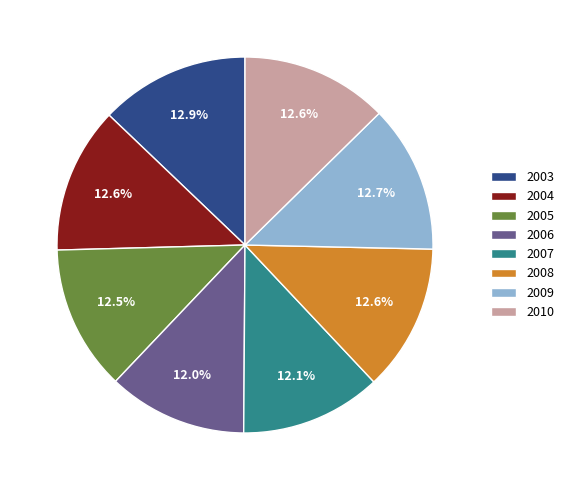

Is it true that 2008 is 13% of the pie?

True